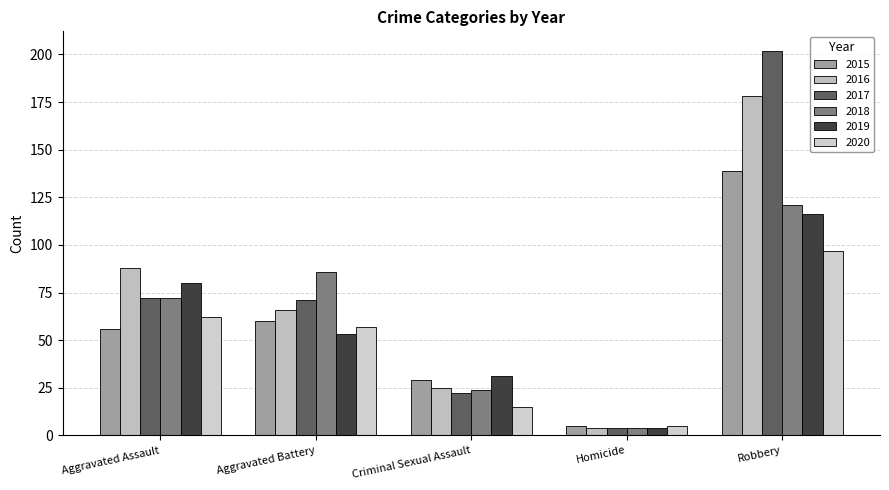

Reading left to right, what are all the values shown in this chart?

2015: Aggravated Assault=56	Aggravated Battery=60	Criminal Sexual Assault=29	Homicide=5	Robbery=139
2016: Aggravated Assault=88	Aggravated Battery=66	Criminal Sexual Assault=25	Homicide=4	Robbery=178
2017: Aggravated Assault=72	Aggravated Battery=71	Criminal Sexual Assault=22	Homicide=4	Robbery=202
2018: Aggravated Assault=72	Aggravated Battery=86	Criminal Sexual Assault=24	Homicide=4	Robbery=121
2019: Aggravated Assault=80	Aggravated Battery=53	Criminal Sexual Assault=31	Homicide=4	Robbery=116
2020: Aggravated Assault=62	Aggravated Battery=57	Criminal Sexual Assault=15	Homicide=5	Robbery=97